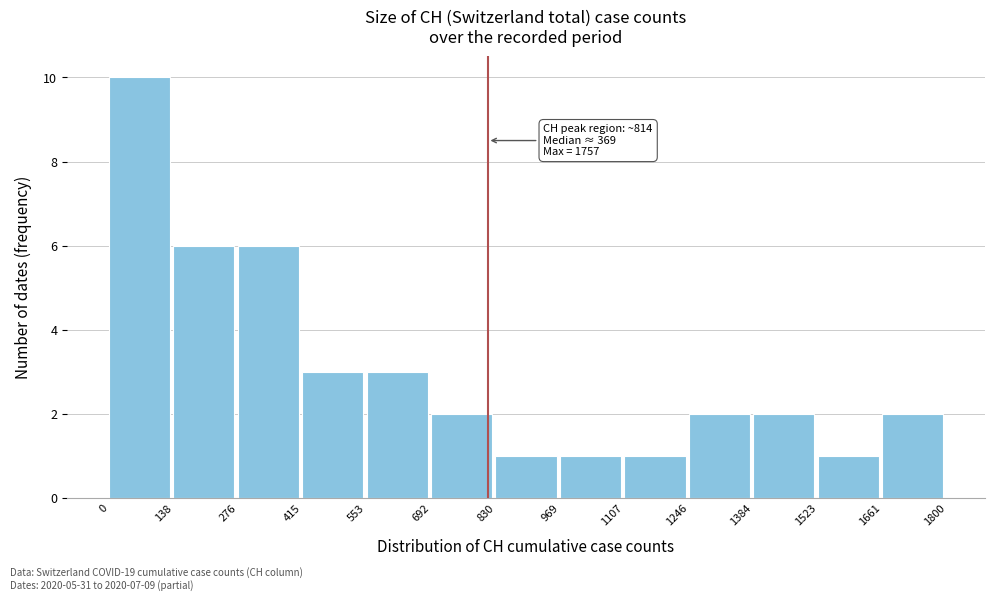

Which range on the x-axis has the tallest bar?

0 to 138